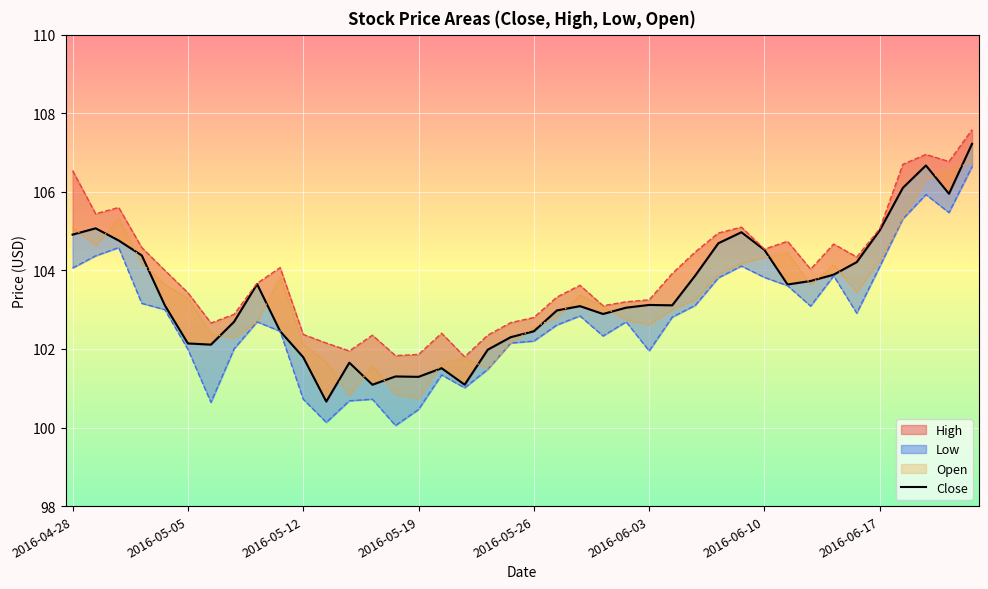

What is the average value?

103.4